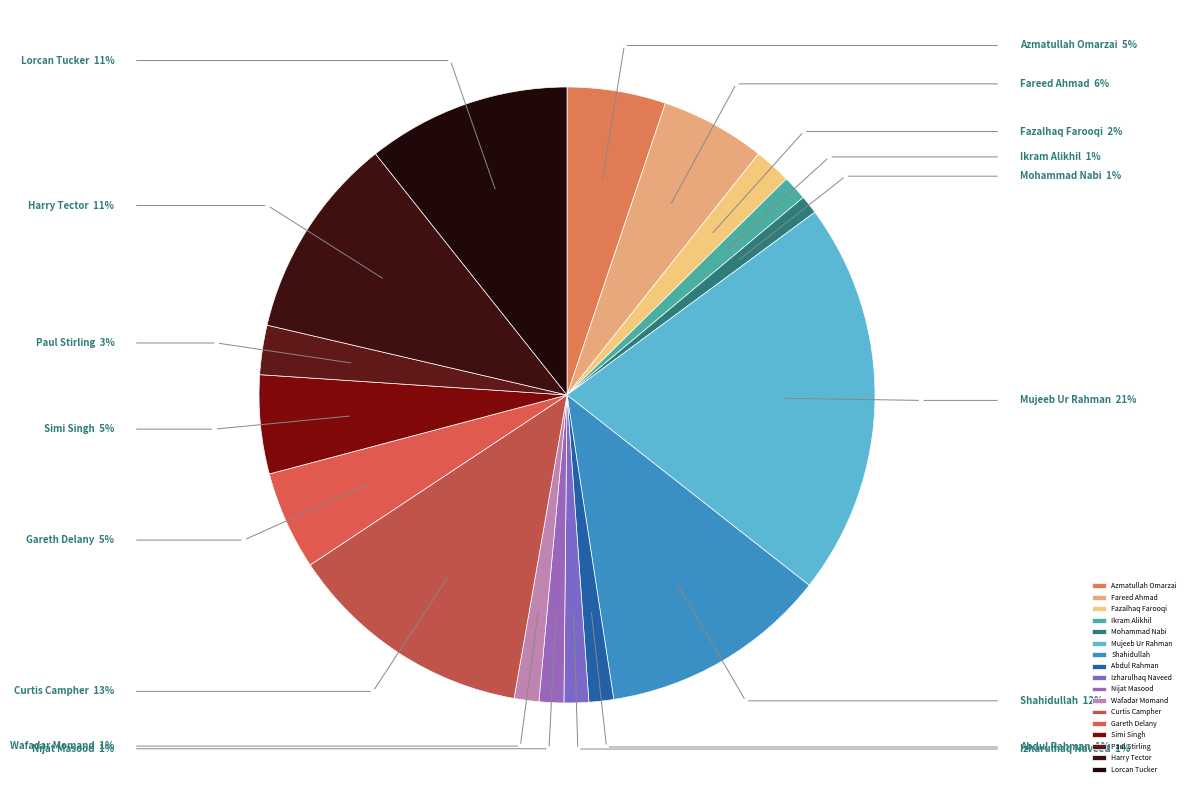

What is the largest slice in the pie chart?

Mujeeb Ur Rahman